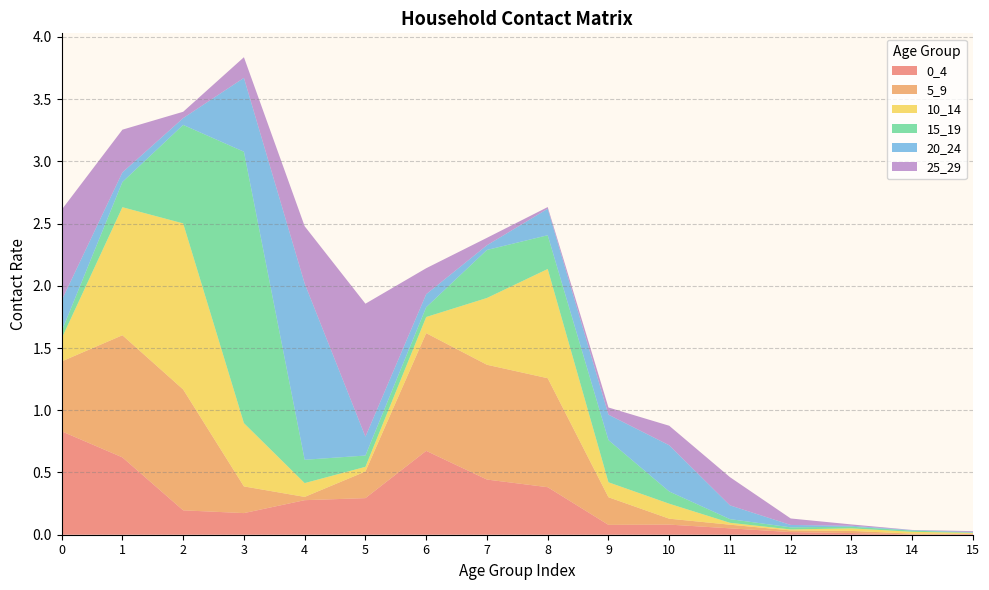

Reading left to right, extract all data points from this chart.

0_4: 0=0.8	1=0.6	2=0.2	3=0.2	4=0.3	5=0.3	6=0.7	7=0.4	8=0.4	9=0.1	10=0.1	11=0.1	12=0.0	13=0.0	14=0.0	15=0.0
5_9: 0=0.6	1=1.0	2=1.0	3=0.2	4=0.0	5=0.2	6=0.9	7=0.9	8=0.9	9=0.2	10=0.0	11=0.0	12=0.0	13=0.0	14=0.0	15=0.0
10_14: 0=0.2	1=1.0	2=1.3	3=0.5	4=0.1	5=0.0	6=0.1	7=0.5	8=0.9	9=0.1	10=0.1	11=0.0	12=0.0	13=0.0	14=0.0	15=0.0
15_19: 0=0.1	1=0.2	2=0.8	3=2.2	4=0.2	5=0.1	6=0.1	7=0.4	8=0.3	9=0.3	10=0.1	11=0.0	12=0.0	13=0.0	14=0.0	15=0.0
20_24: 0=0.2	1=0.1	2=0.1	3=0.6	4=1.4	5=0.2	6=0.1	7=0.0	8=0.2	9=0.2	10=0.4	11=0.1	12=0.0	13=0.0	14=0.0	15=0.0
25_29: 0=0.7	1=0.3	2=0.1	3=0.2	4=0.5	5=1.1	6=0.2	7=0.1	8=0.0	9=0.1	10=0.2	11=0.2	12=0.1	13=0.0	14=0.0	15=0.0